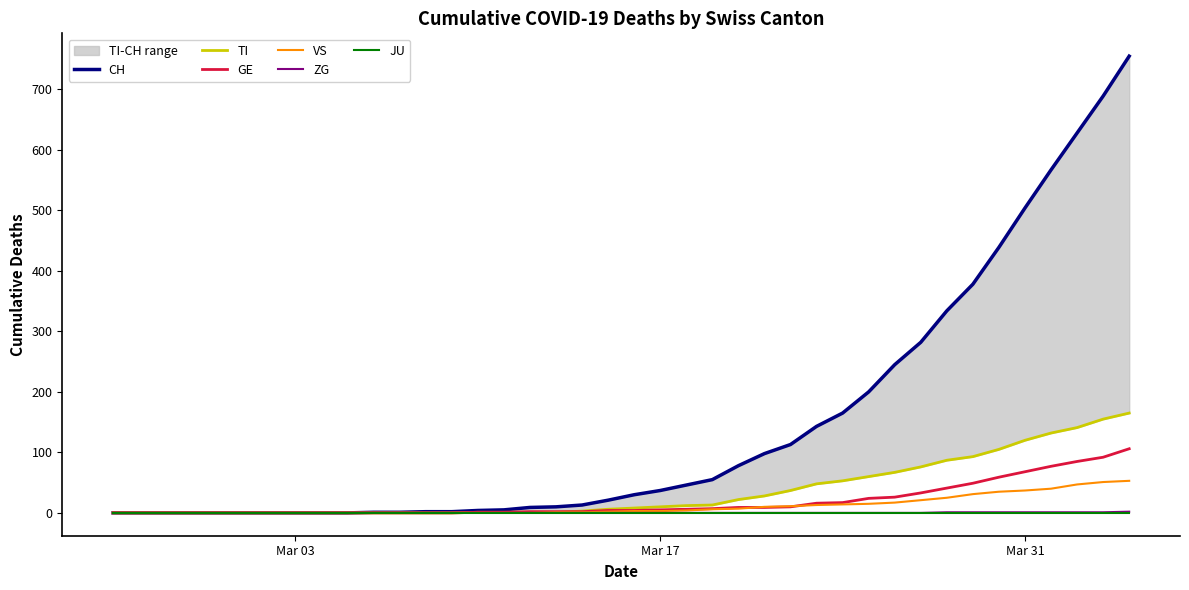

How many lines are shown in the chart?

6